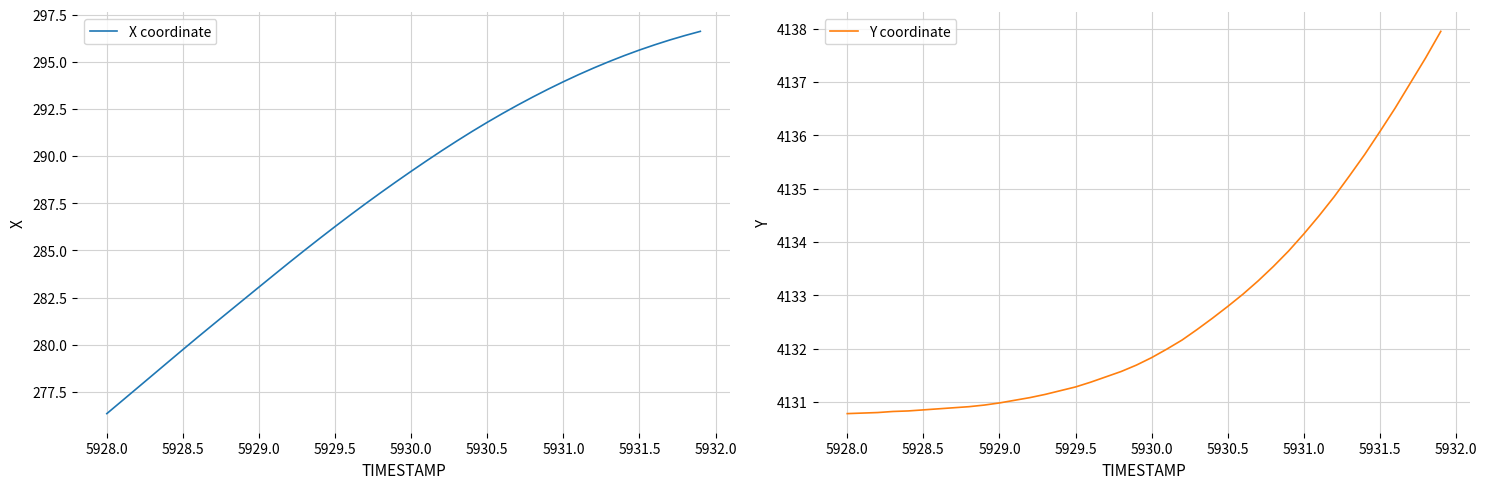

At which label does X coordinate reach its minimum?

5928.0